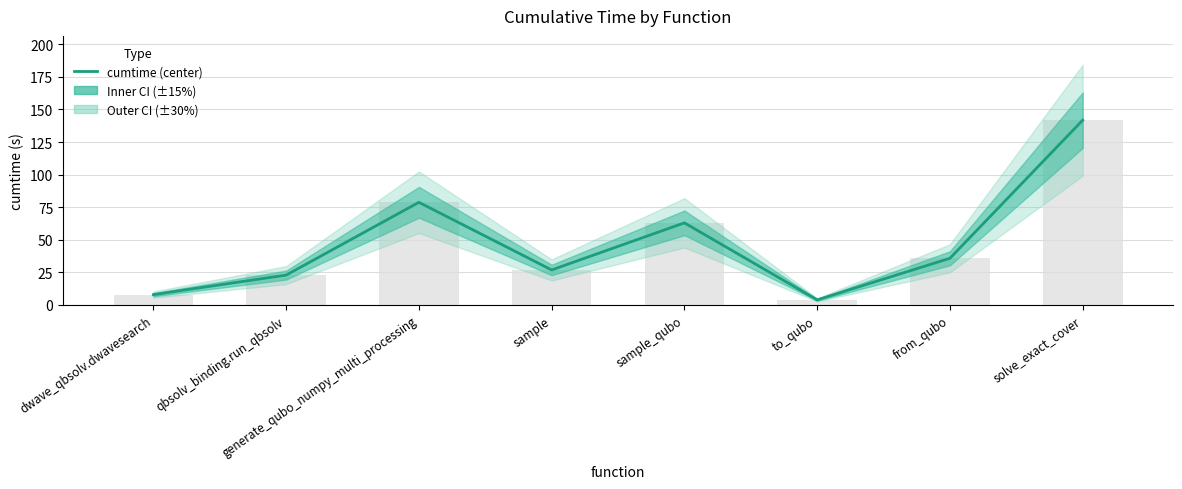

List the labels in order of value, smallest first.

to_qubo, dwave_qbsolv.dwavesearch, qbsolv_binding.run_qbsolv, sample, from_qubo, sample_qubo, generate_qubo_numpy_multi_processing, solve_exact_cover